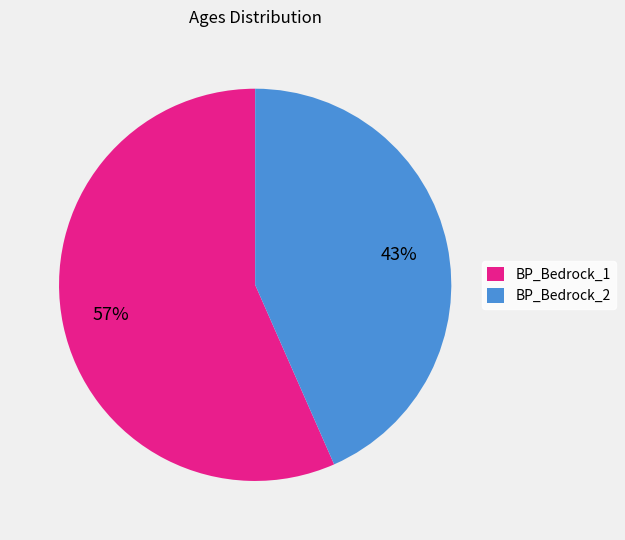

Is it true that BP_Bedrock_1 is 51% of the pie?

False